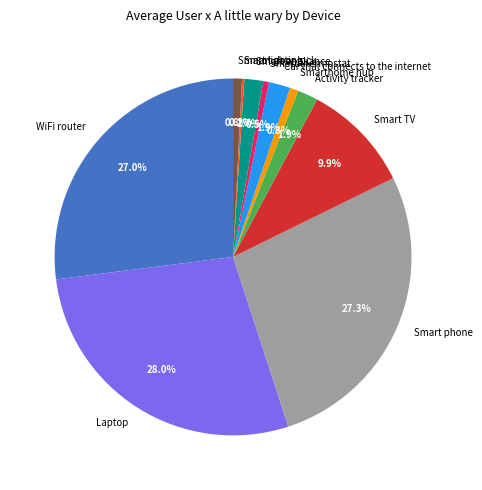

To the nearest percent, what is the difference between the Smart phone and Smart TV slice percentages?

17%